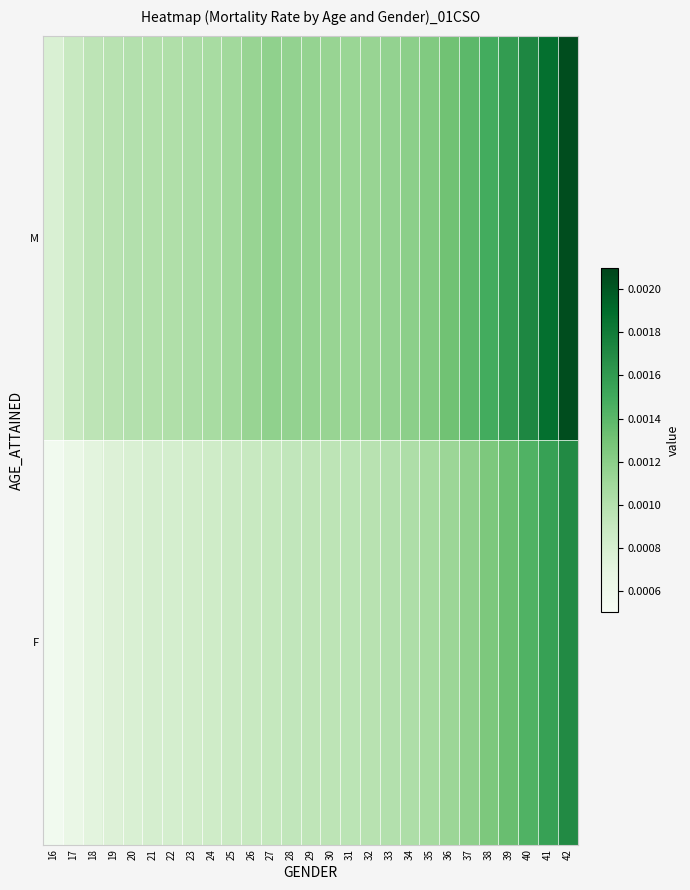

At 19, list the series in order from smallest to largest.

F, M